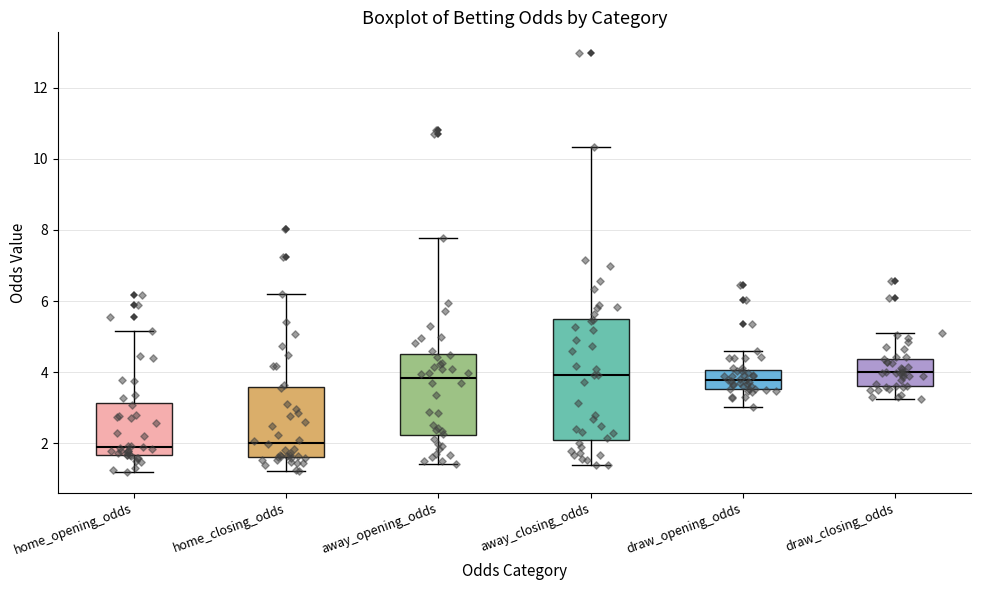

Reading left to right, transcribe this box plot: for each box, give where its median line is, the range the box spans, and where its two whiskers end, as read against the y-axis. The values are not printed on the chart, so give them approximately, as read against the axis.

home_opening_odds: median 2.0, box 1.6 to 3.2, whiskers 1.2 to 5.2
home_closing_odds: median 2.0, box 1.6 to 3.6, whiskers 1.2 to 6.2
away_opening_odds: median 3.8, box 2.2 to 4.6, whiskers 1.4 to 7.8
away_closing_odds: median 4.0, box 2.2 to 5.6, whiskers 1.4 to 10.4
draw_opening_odds: median 3.8, box 3.6 to 4.0, whiskers 3.0 to 4.6
draw_closing_odds: median 4.0, box 3.6 to 4.4, whiskers 3.2 to 5.0